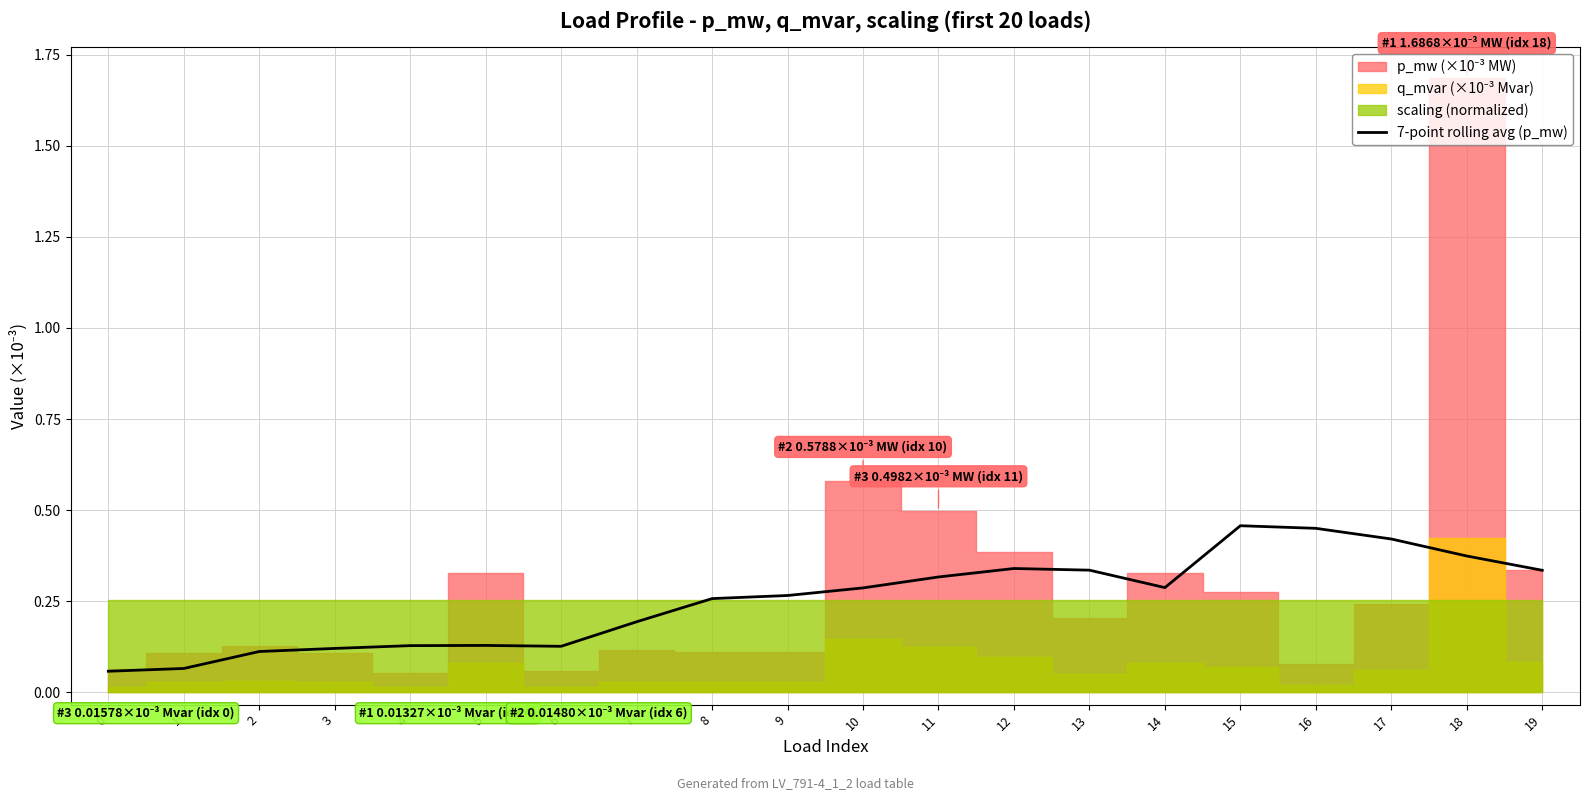

Reading left to right, what are all the values shown in this chart?

0.1	0.1	0.1	0.1	0.1	0.1	0.1	0.2	0.3	0.3	0.3	0.3	0.3	0.3	0.3	0.5	0.5	0.4	0.4	0.3